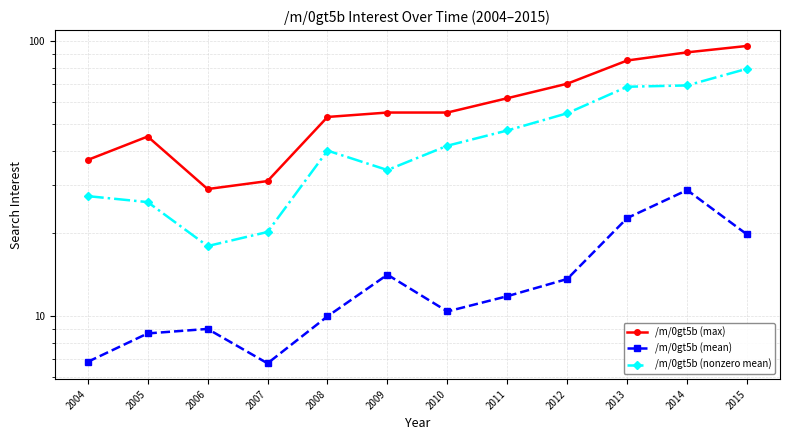

What is the sum of all /m/0gt5b (nonzero mean) values?

525.8